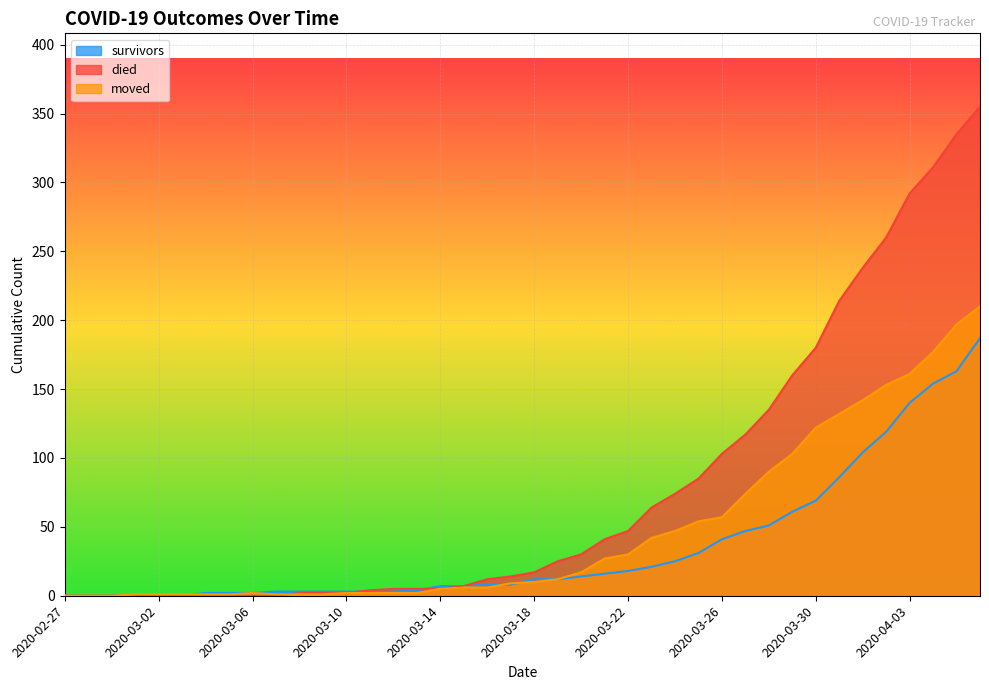

Which series has the widest spread of values?

died